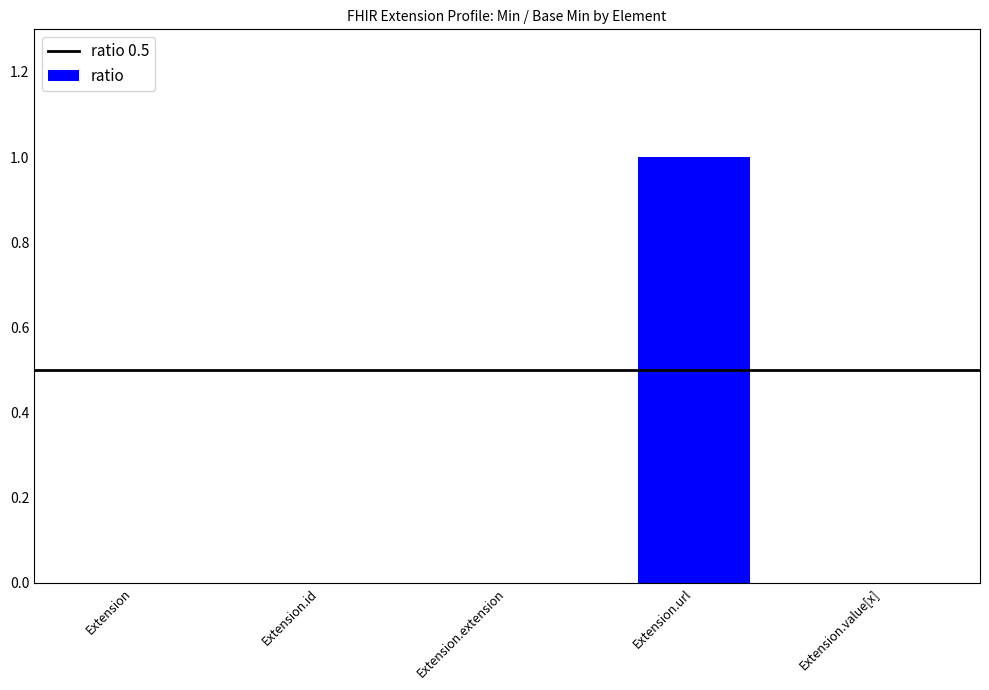

Which has a higher value, Extension.extension or Extension.url?

Extension.url